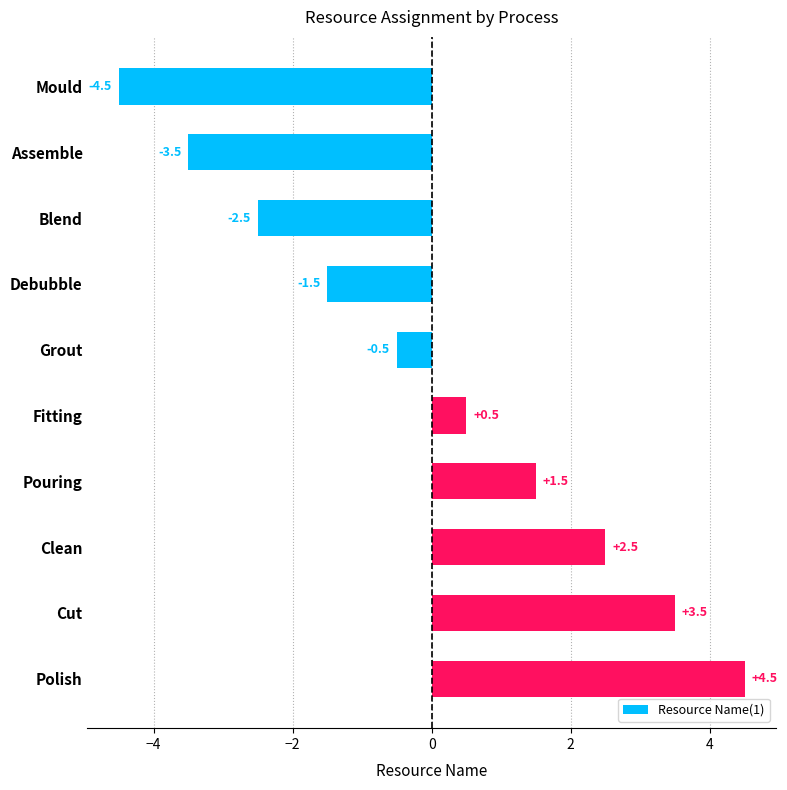

Rank the categories by value from lowest to highest.

Mould, Assemble, Blend, Debubble, Grout, Fitting, Pouring, Clean, Cut, Polish